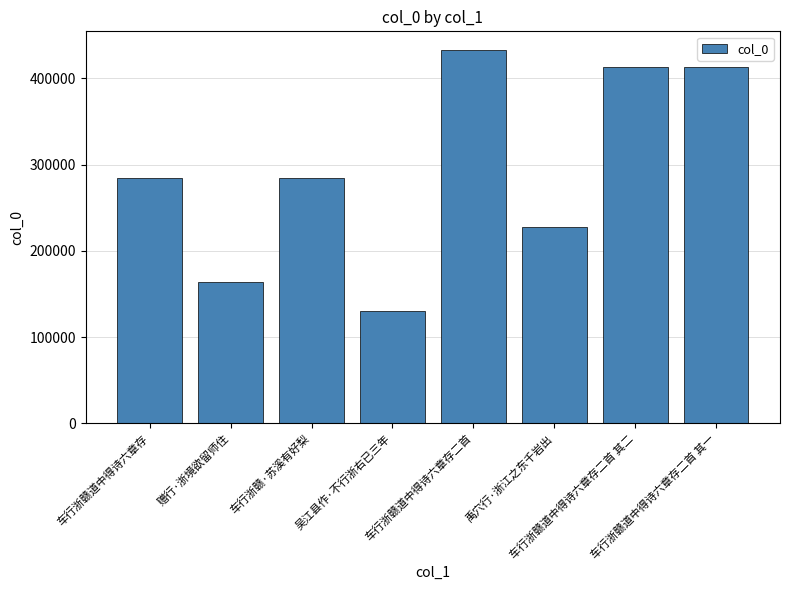

The value at 赠行·浙境欲留师住 is 164379. True or false?

True